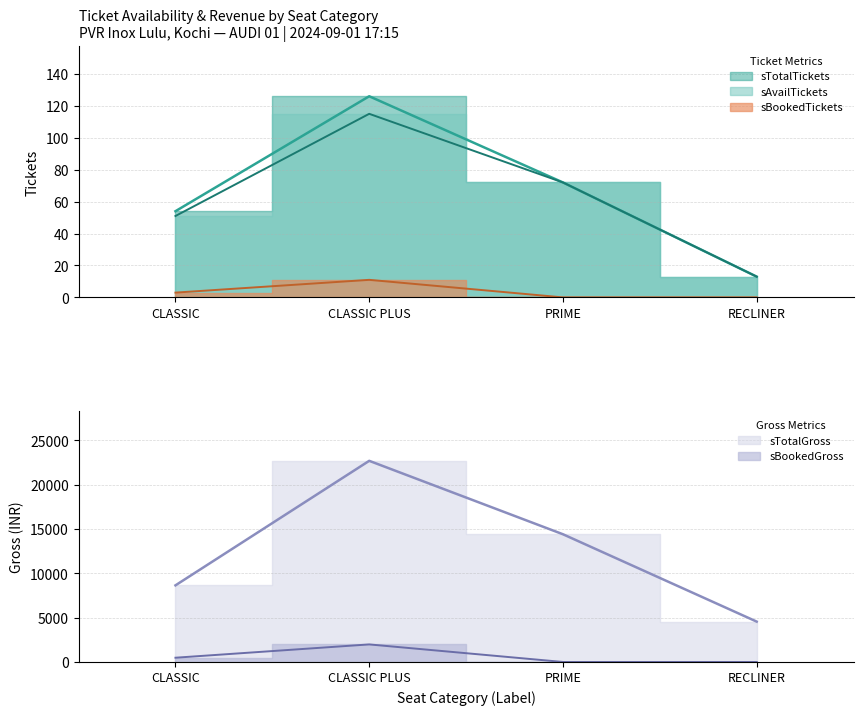

Where is the first local maximum for sTotalTickets?

CLASSIC PLUS